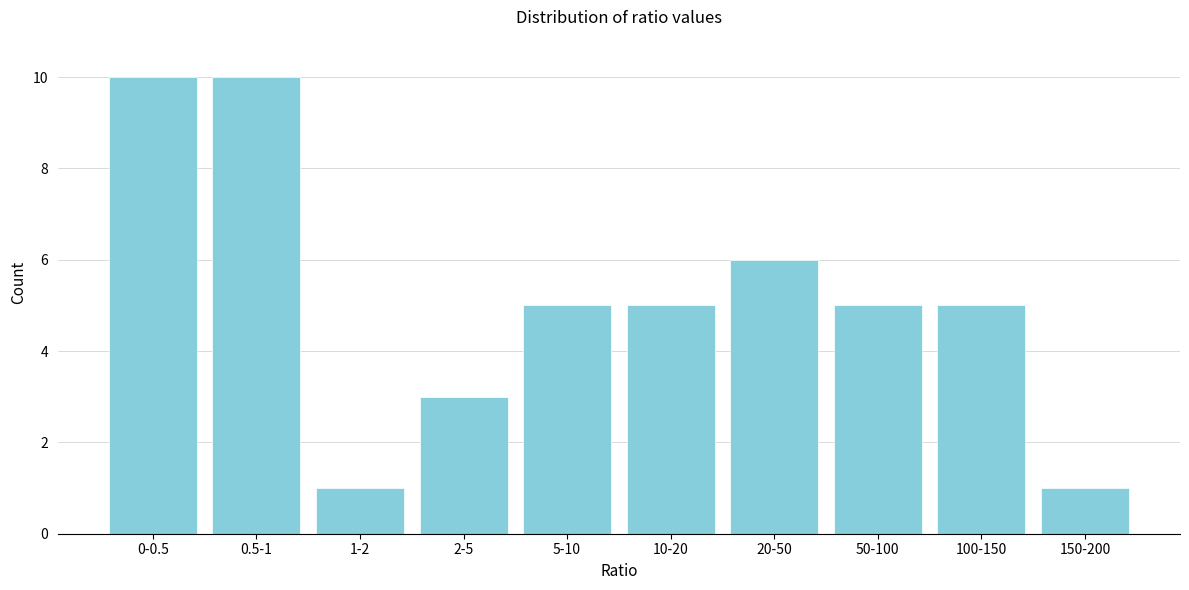

Reading left to right, extract all data points from this chart.

0-0.5=10	0.5-1=10	1-2=1	2-5=3	5-10=5	10-20=5	20-50=6	50-100=5	100-150=5	150-200=1